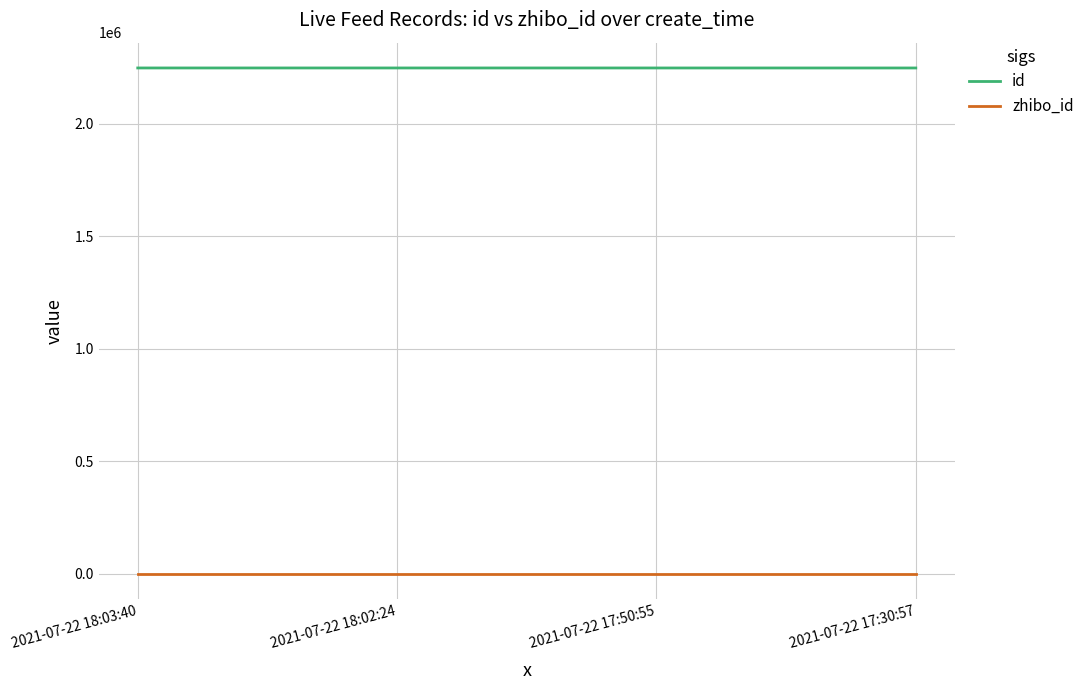

True or false: zhibo_id has more than 2 interior local peaks.

False